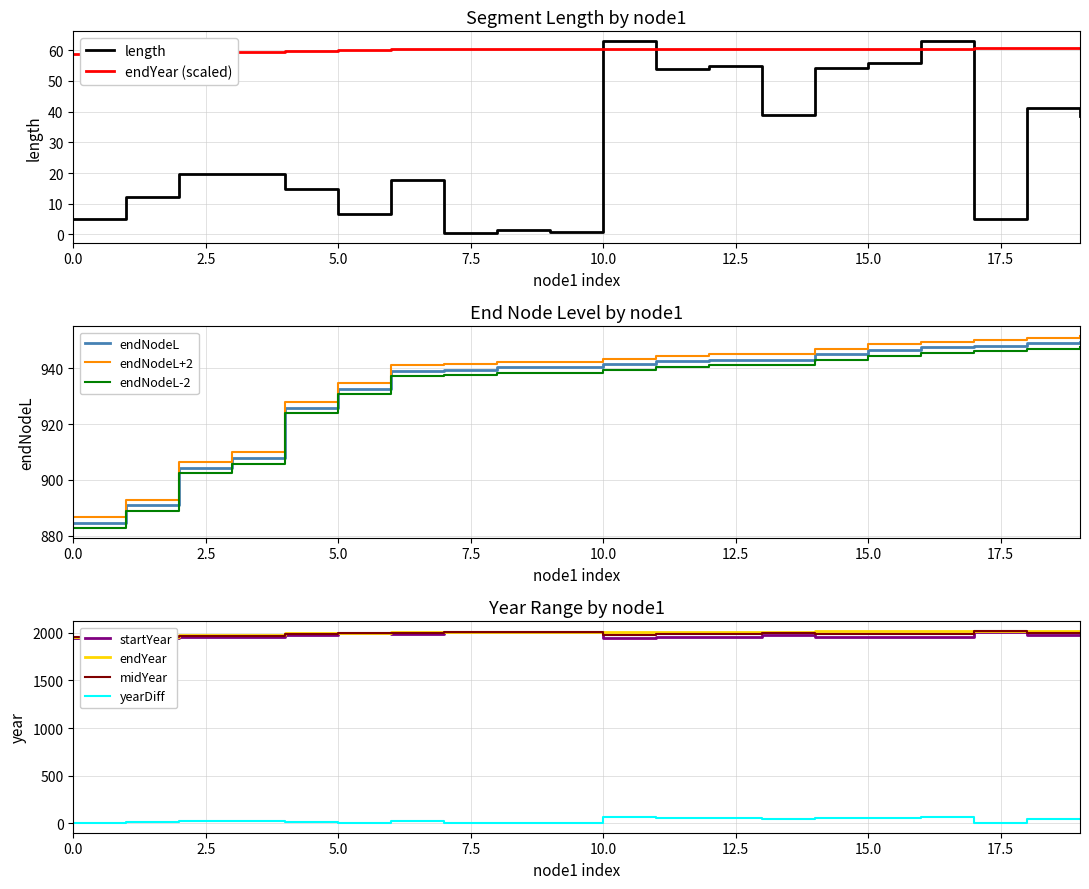

How many intersections are there between length and endYear?

4